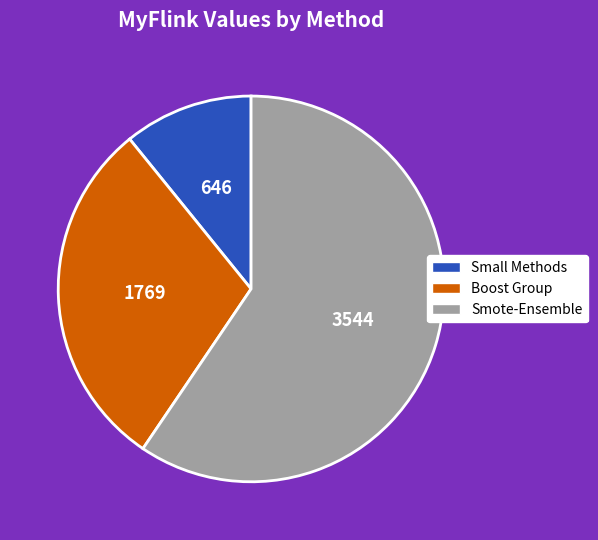

What is the ratio of the value at Smote-Ensemble to the value at Boost Group?

2.0